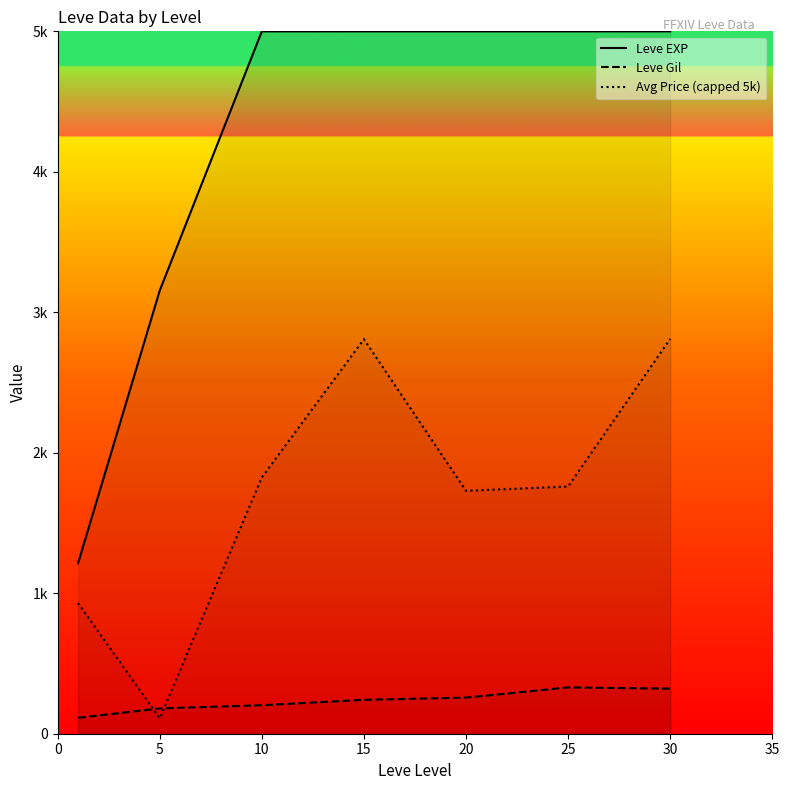

The value of Avg Price (capped 5k) at 15 is 2808.3. True or false?

True